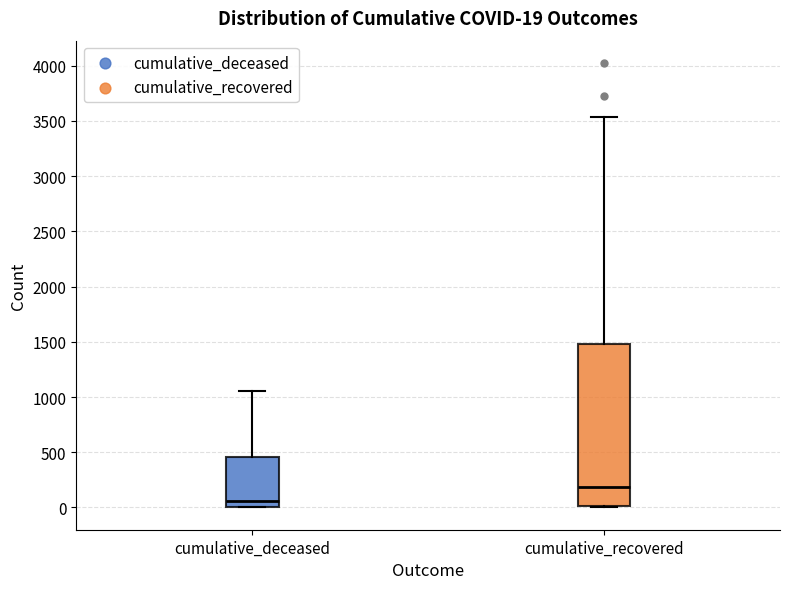

Which box's median line is the highest?

cumulative_recovered